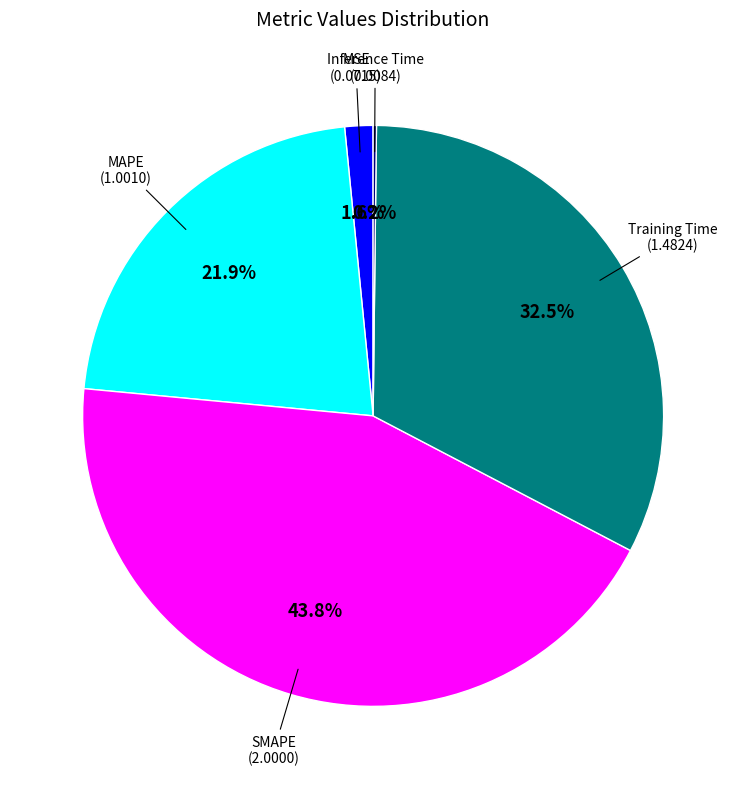

Is there any slice that represents more than half of the pie?

No